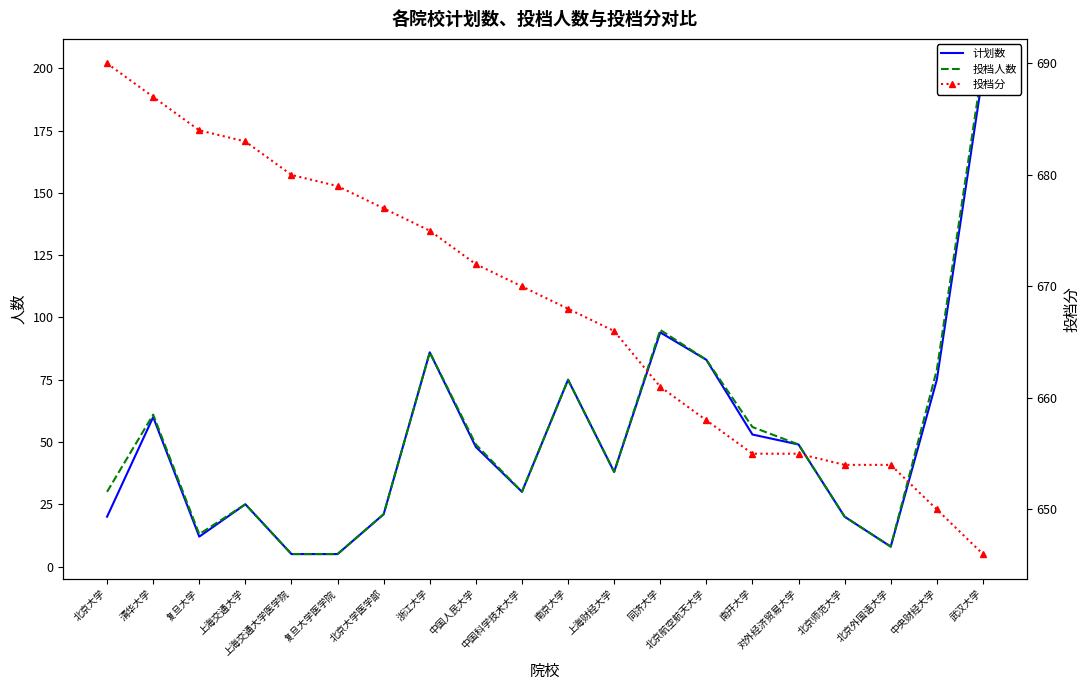

The 投档分 series shows 666 at 上海财经大学. True or false?

True